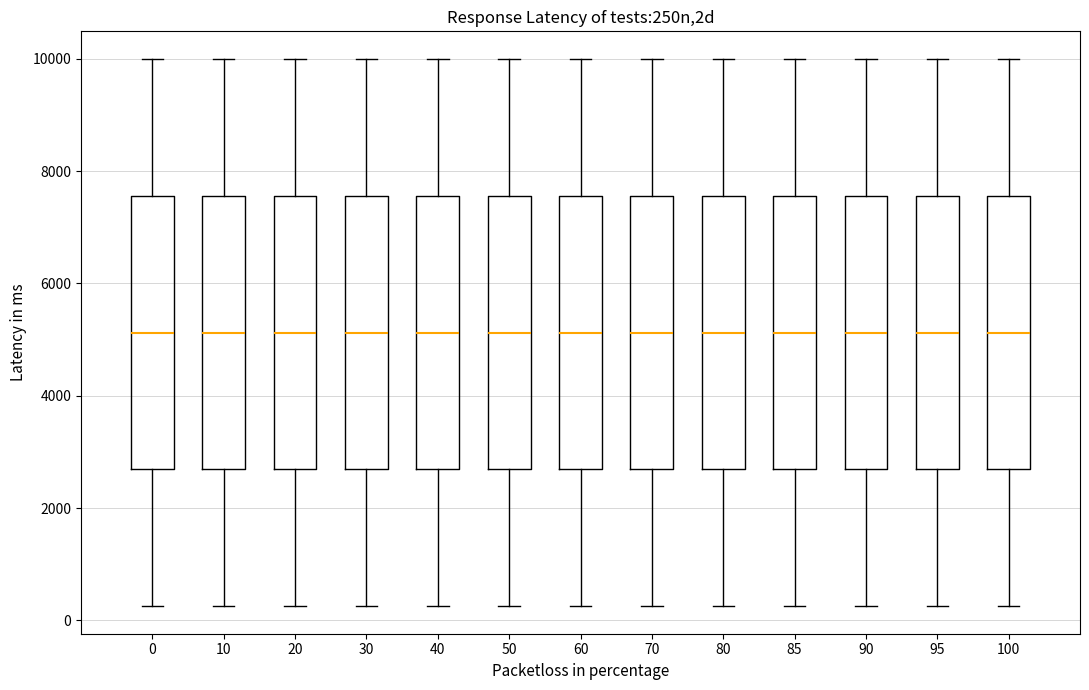

Where does the median line of the box at x = 70 sit on the y-axis? The values are not printed on the chart, so give them approximately, as read against the axis.

5200